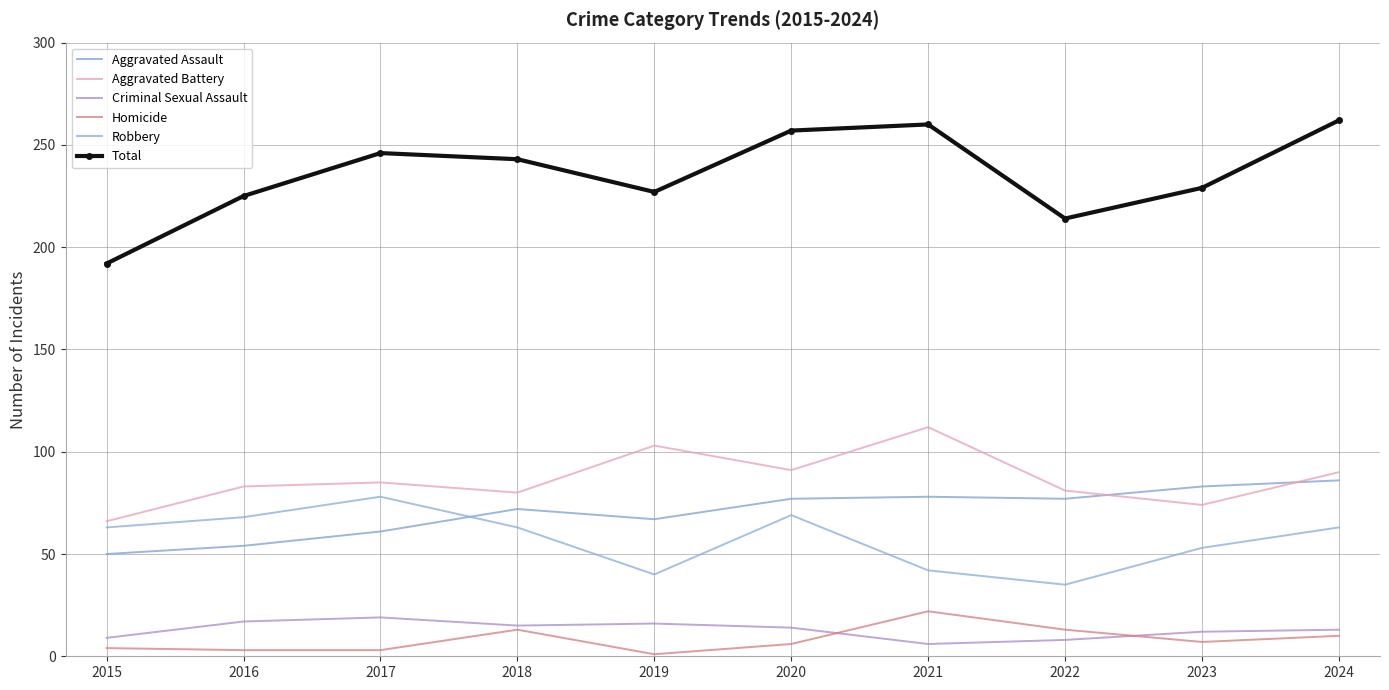

At which label does Homicide reach its peak?

2021